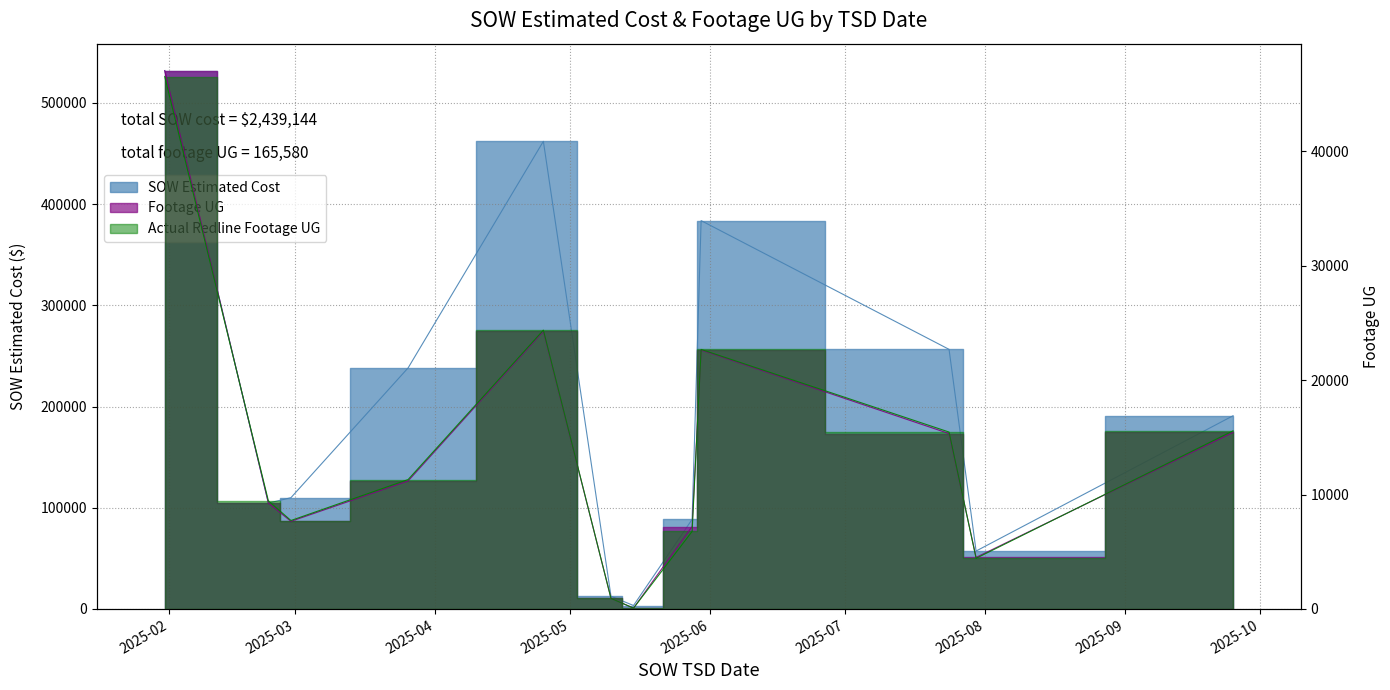

Rank the categories by SOW Estimated Cost value from lowest to highest.

2025-05-15, 2025-05-10, 2025-07-30, 2025-05-28, 2025-02-23, 2025-02-28, 2025-09-25, 2025-03-26, 2025-07-24, 2025-05-30, 2025-04-25, 2025-01-31